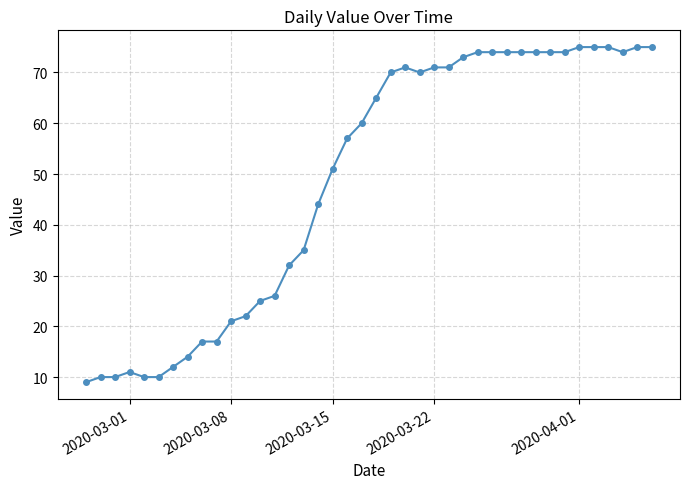

What is the smallest value displayed?

9